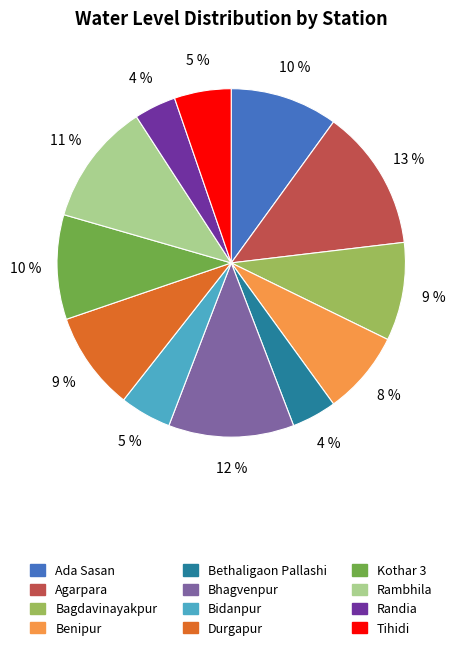

How many segments does this pie chart have?

12